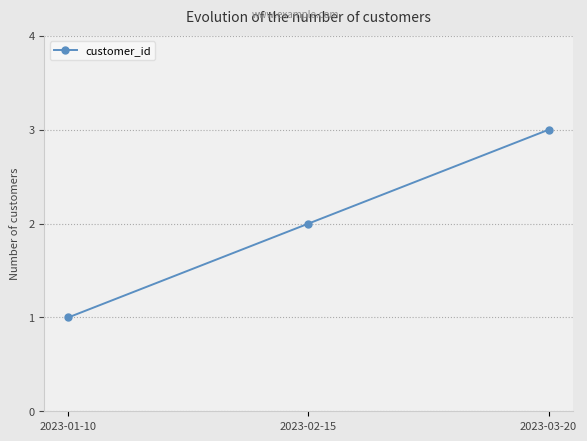

What is the greatest value displayed?

3